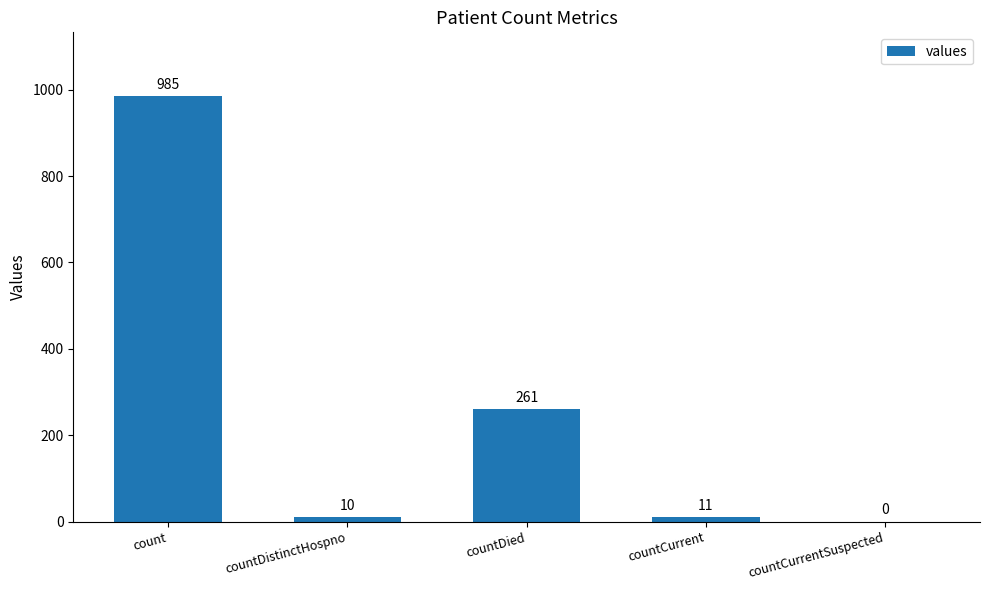

Are the bars horizontal?

No